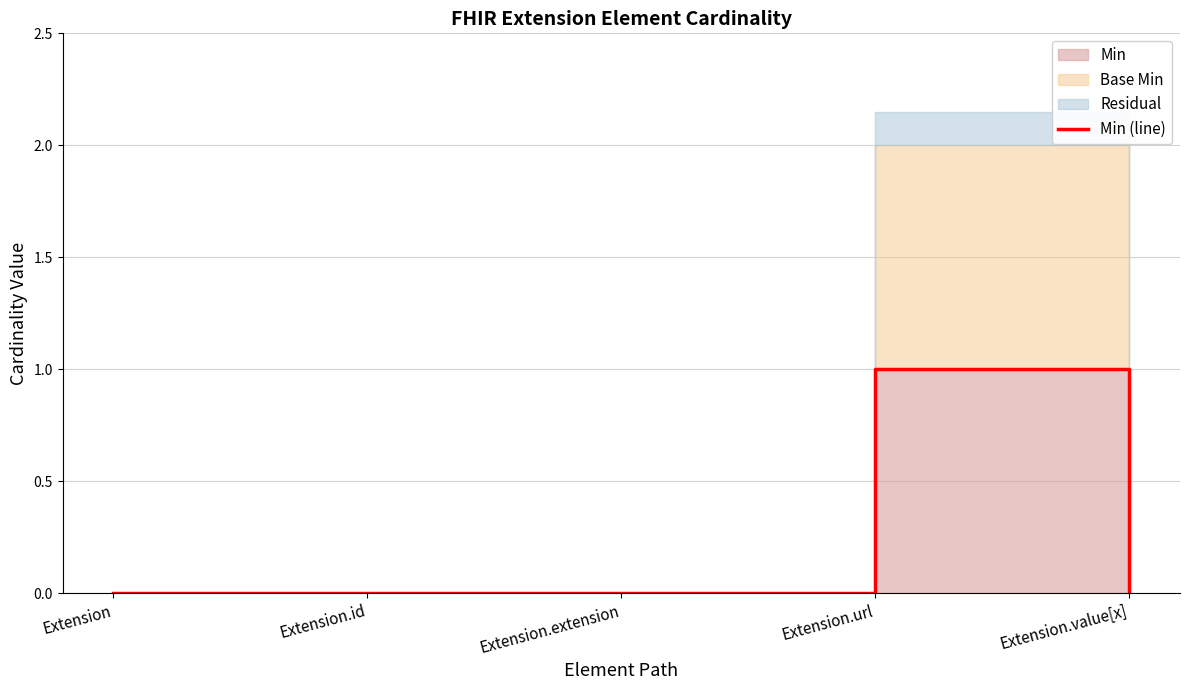

At which category does the data reach its first local peak?

Extension.url